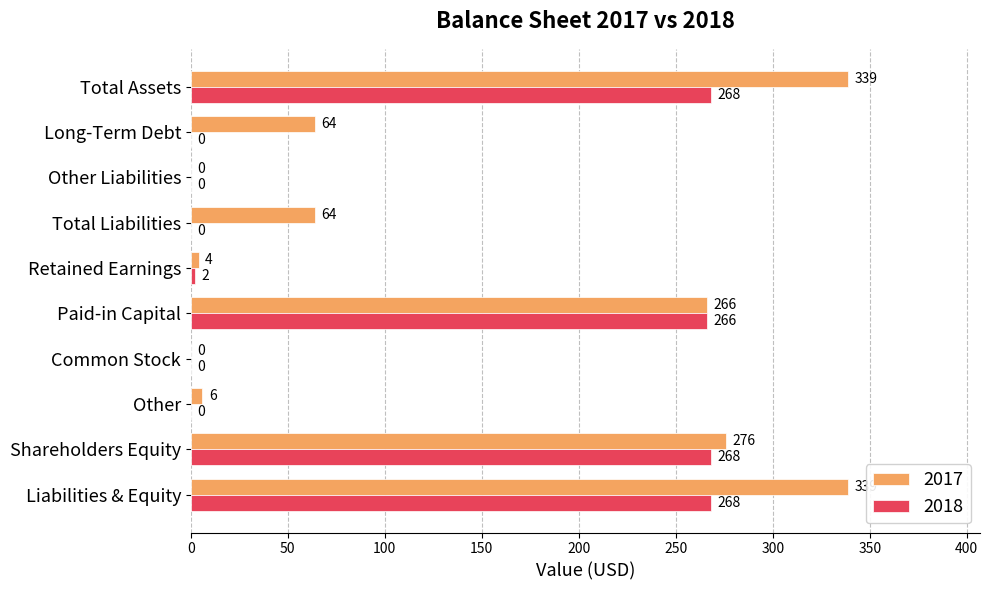

What is the sum of the 2018 values at Liabilities & Equity and Paid-in Capital?

534